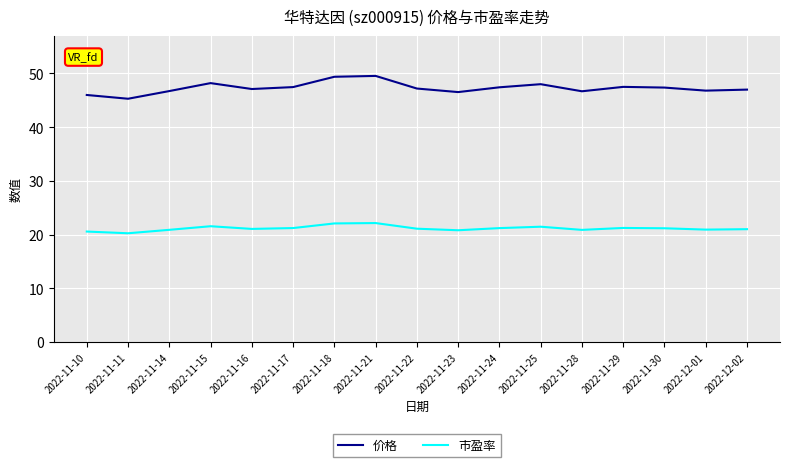

In 价格, how many points are higher than both neighbors (excluding endpoints)?

4